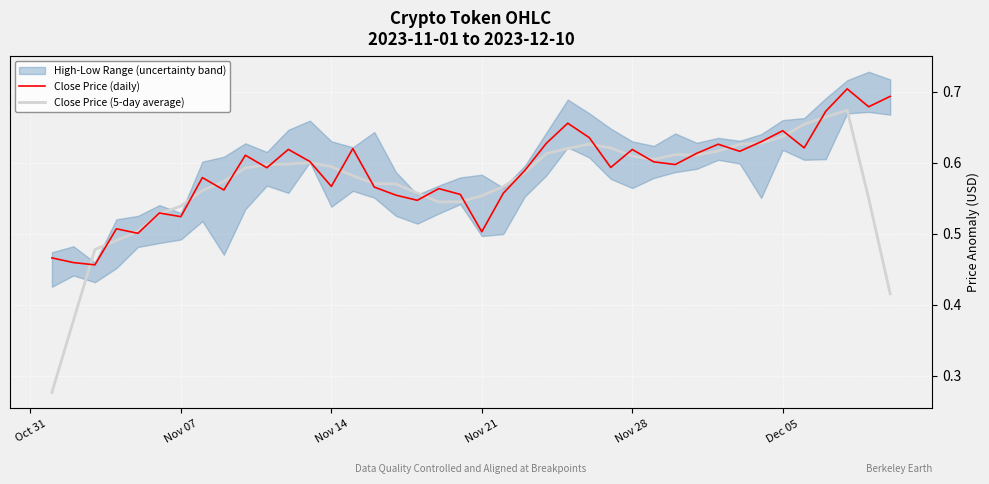

True or false: Close Price (5-day average) has more than 2 points higher than both neighbors.

True